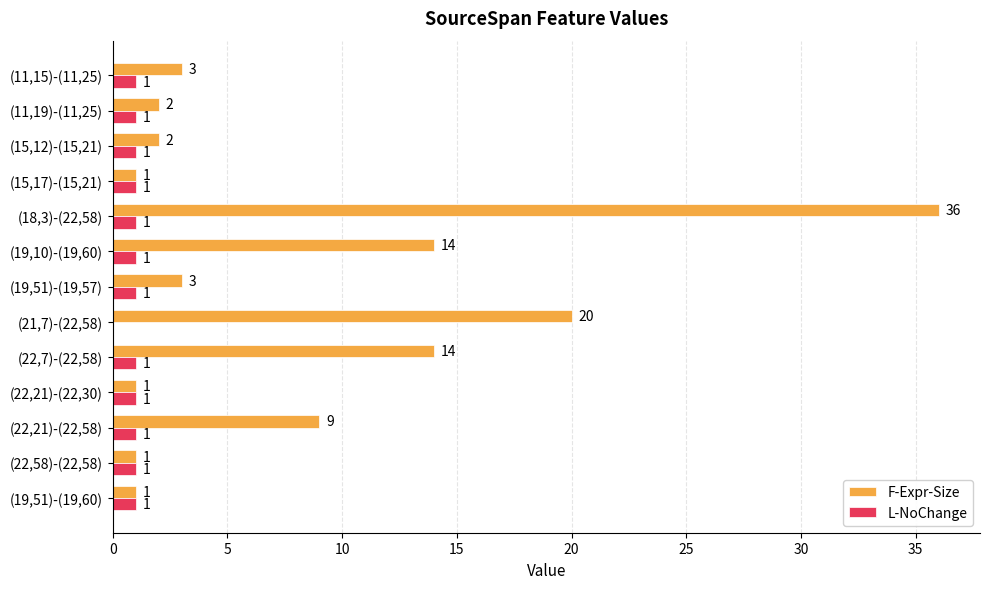

What is the maximum value for F-Expr-Size?

36